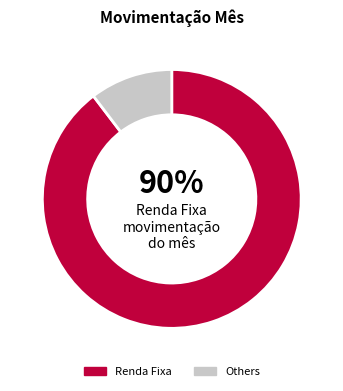

Is there a majority slice in this chart?

Yes